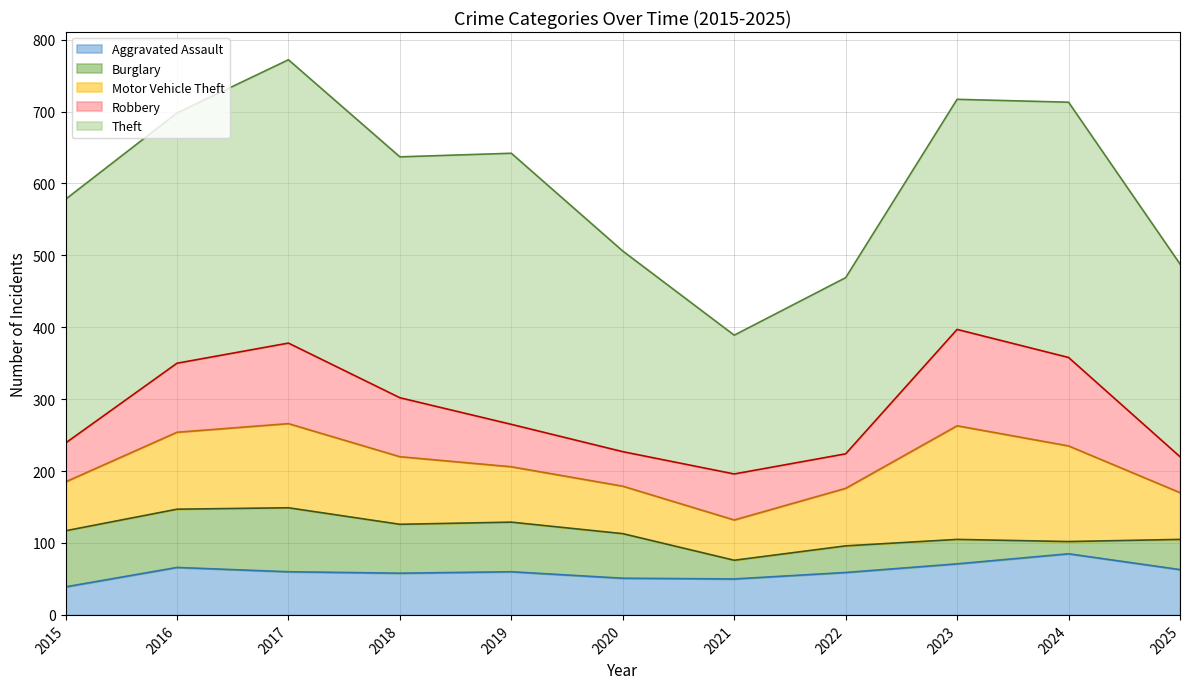

At 2015, list the series in order from smallest to largest.

Aggravated Assault, Robbery, Motor Vehicle Theft, Burglary, Theft